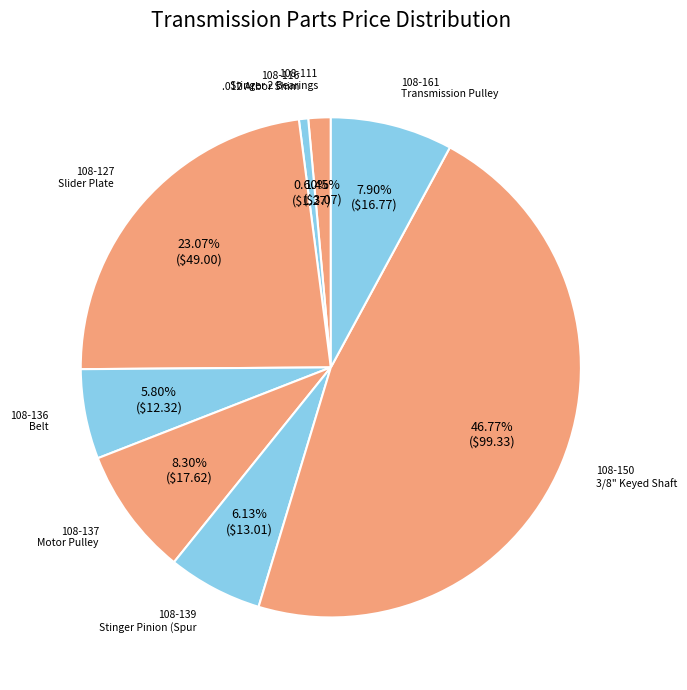

What percentage is NOT represented by 108-127?

76.9%